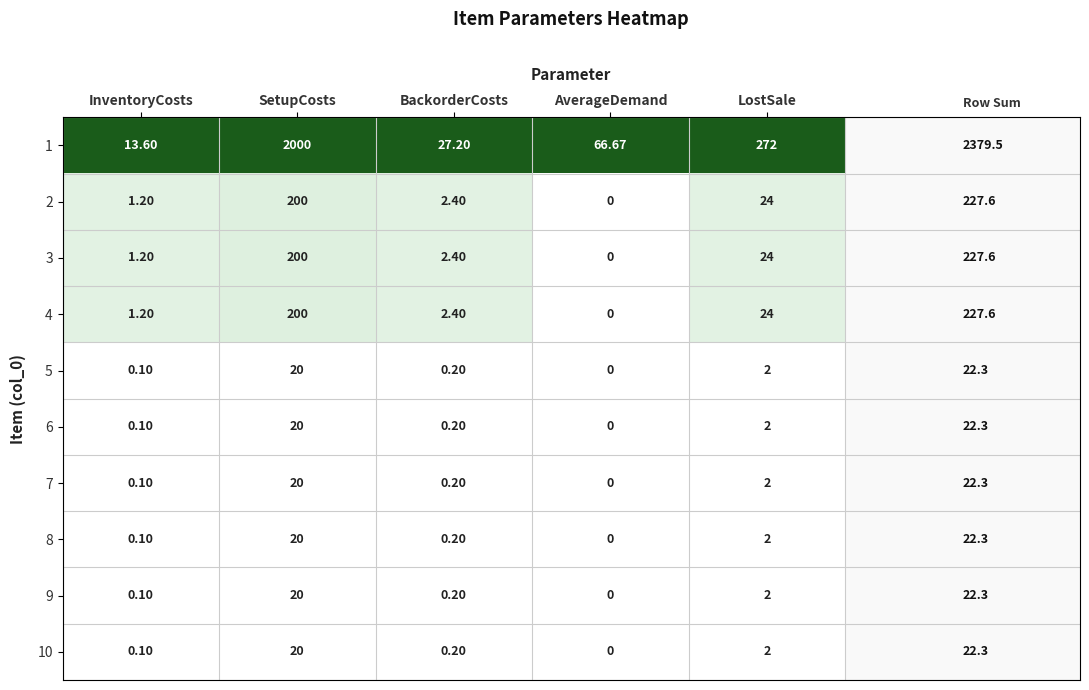

What is the maximum value shown in the chart?

2000.0